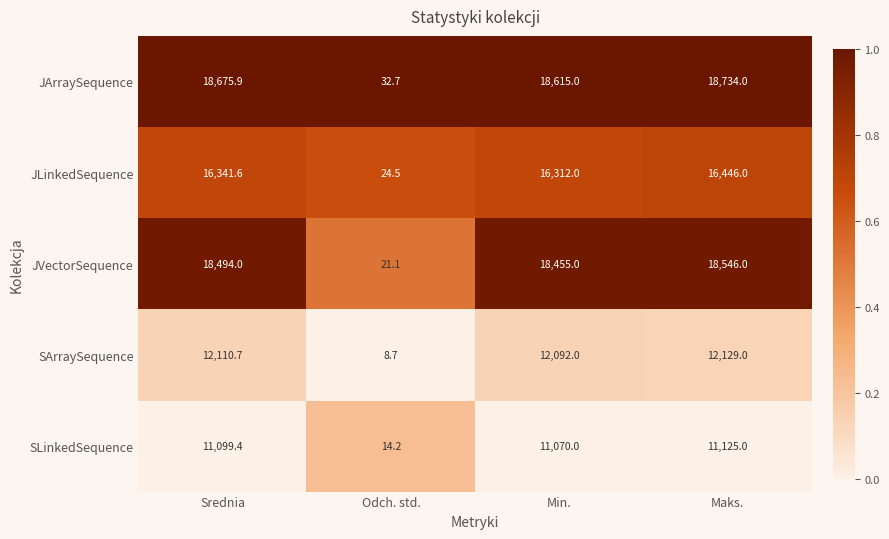

Rank the categories by SLinkedSequence value from highest to lowest.

Maks., Srednia, Min., Odch. std.